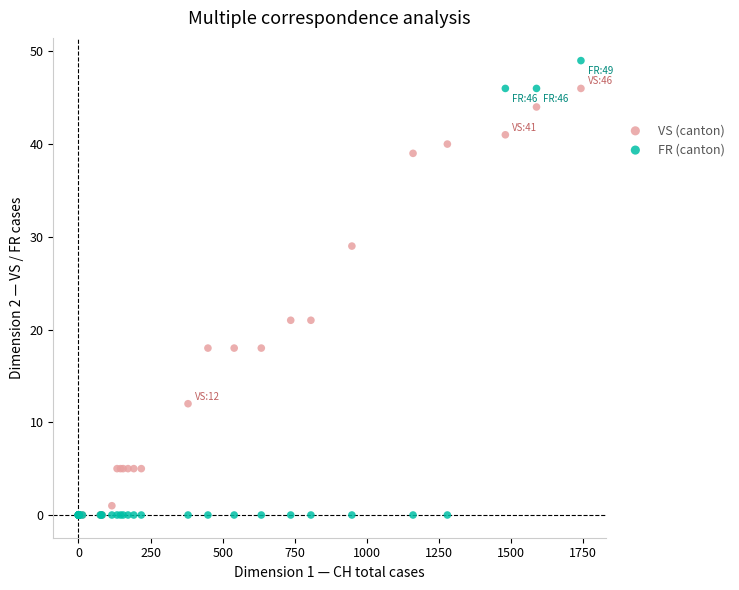

What are all the series names shown in the legend?

VS (canton), FR (canton)